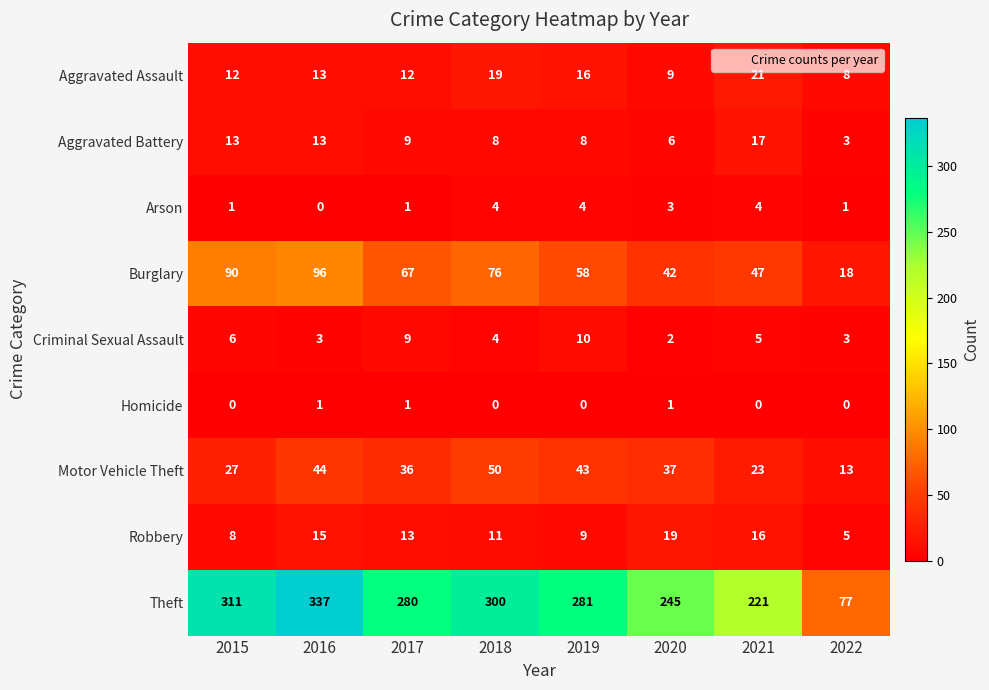

Which series has the widest spread of values?

Theft